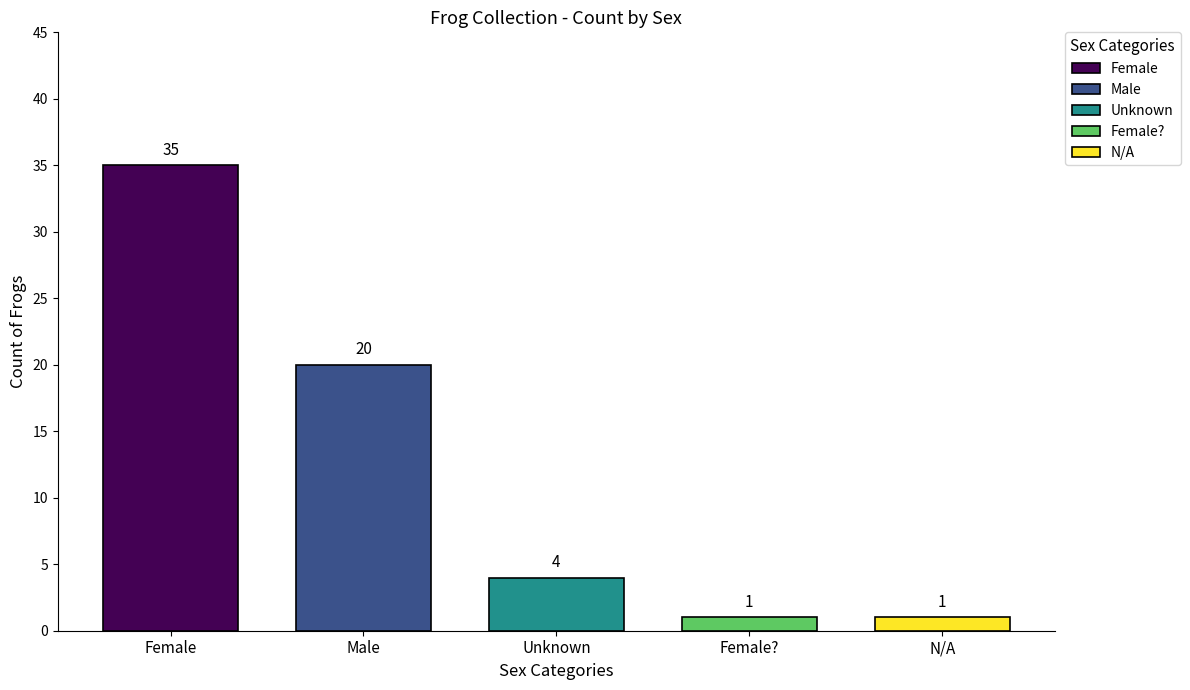

Which label corresponds to the smallest value in the chart?

Female?